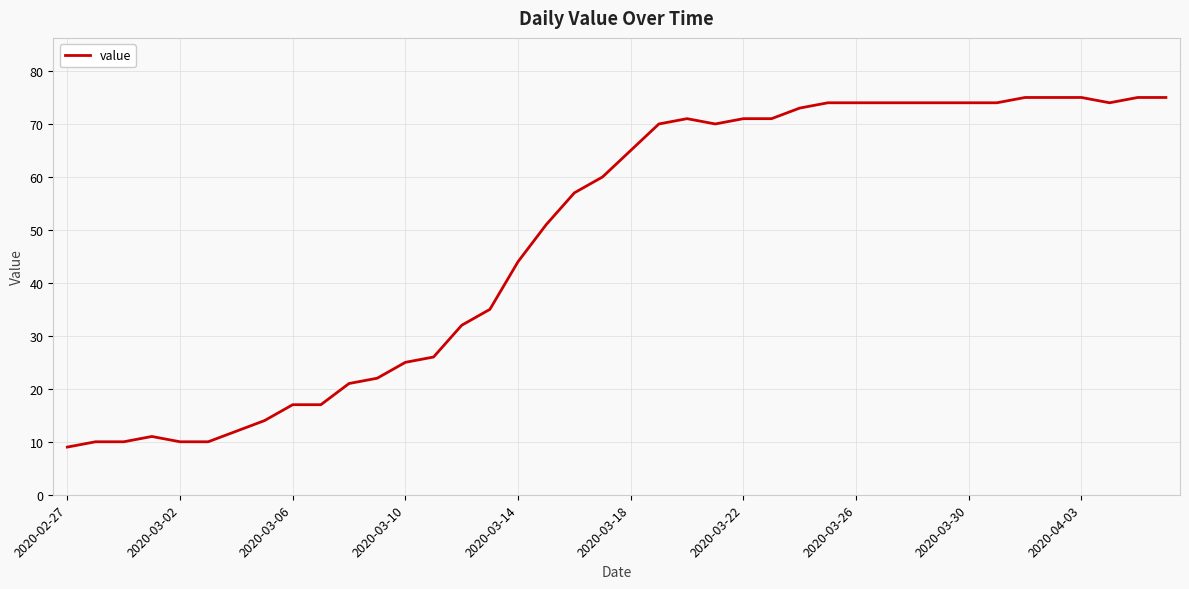

What is the greatest value displayed?

75